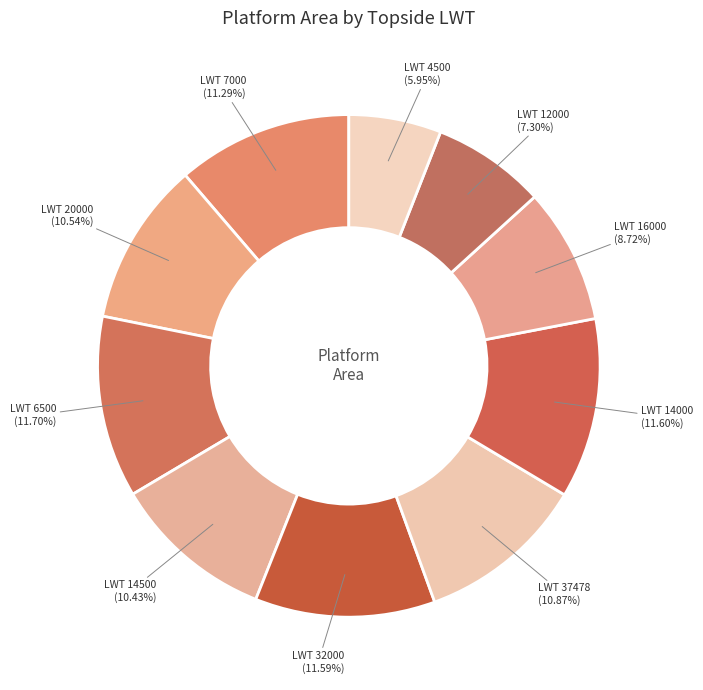

What is the smallest slice in the pie chart?

LWT 4500 (5.95%)